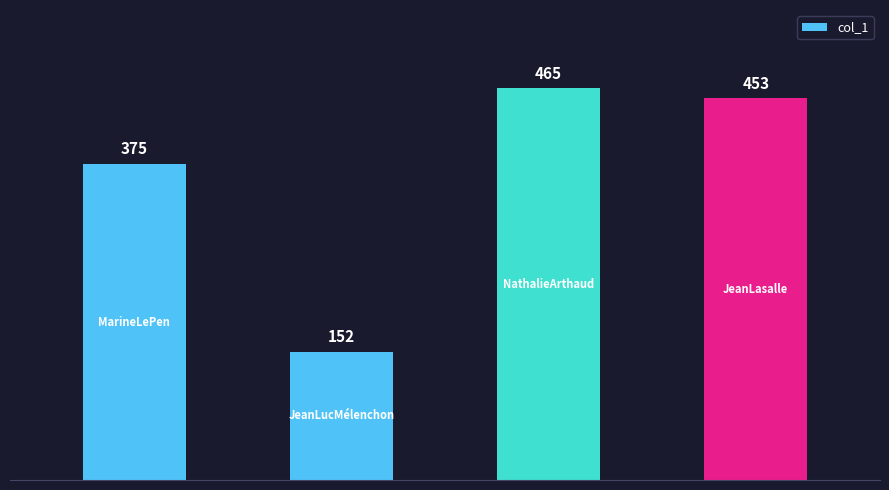

What is the value of the 3rd bar from the left?

465